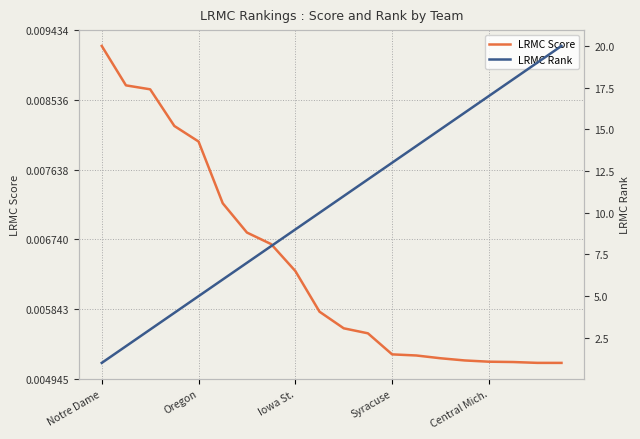

What is the label of the 7th point from the right?

13